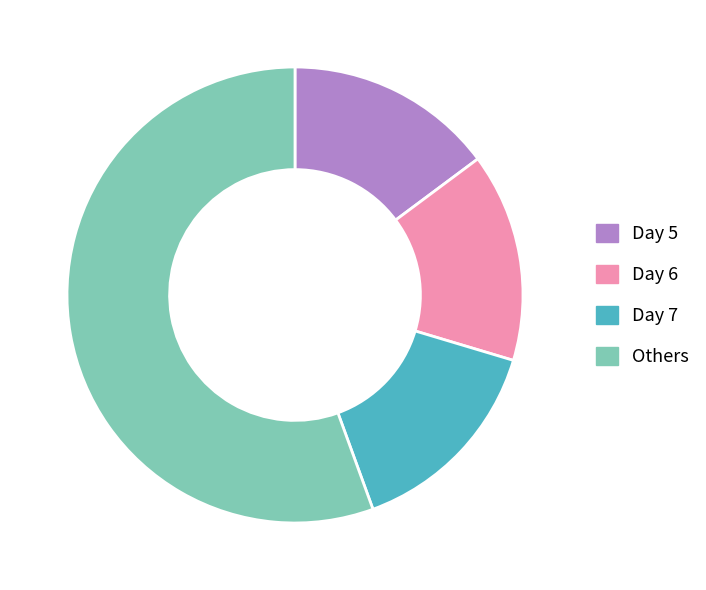

Count the number of slices in the pie.

4